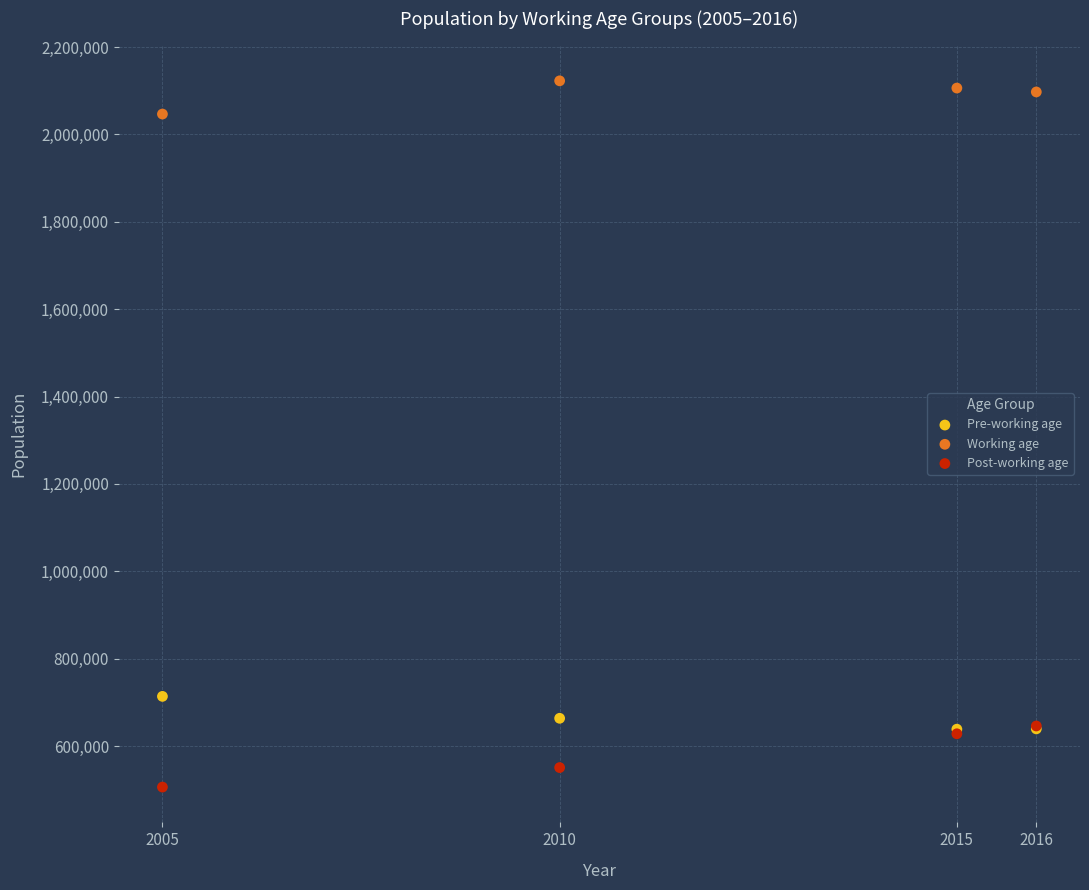

Which series has the largest Y range (max minus min)?

Post-working age